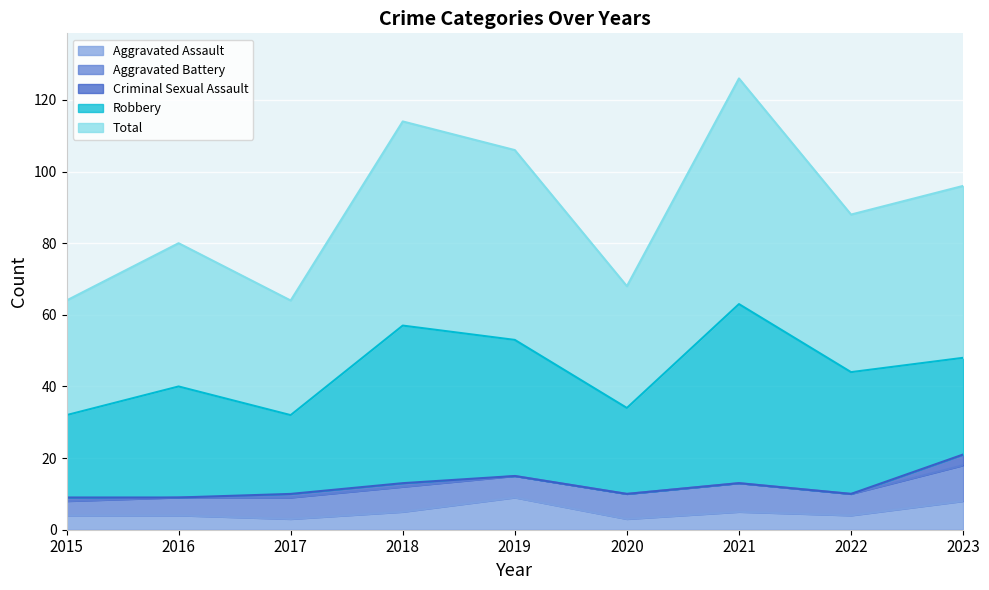

What is the difference between the Robbery values at 2021 and 2015?

27